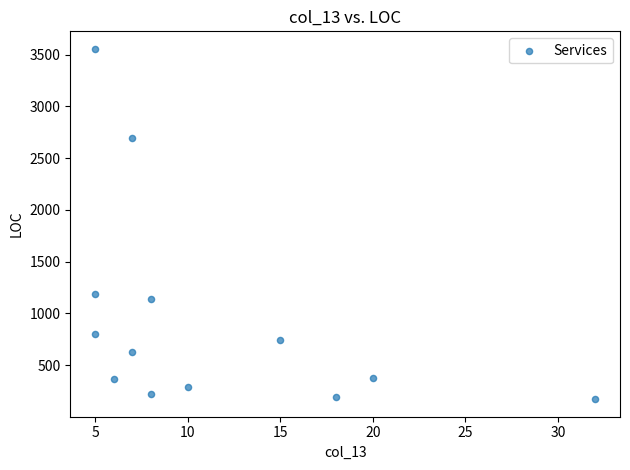

What Y value in the scatter plot is closest to 1864?

1191